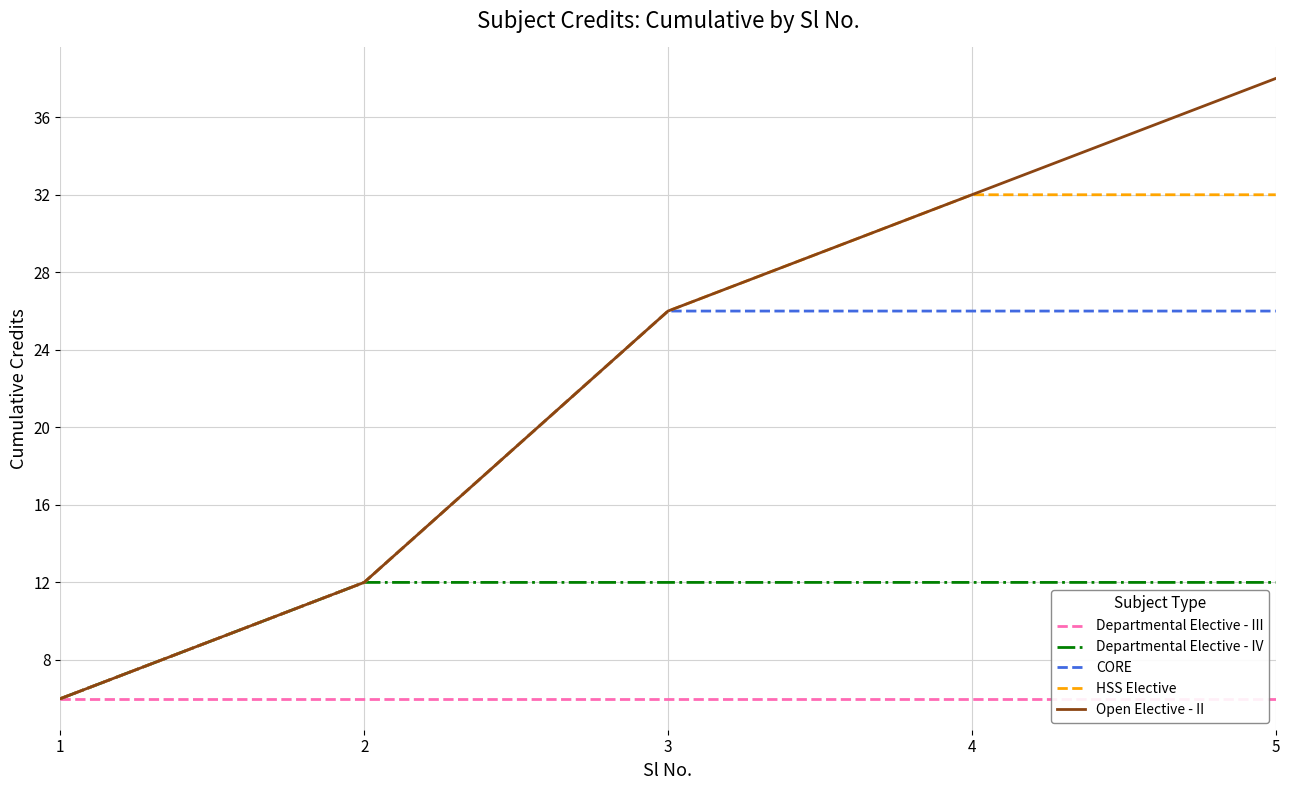

True or false: Departmental Elective - III has a value of 2 at 5.

False